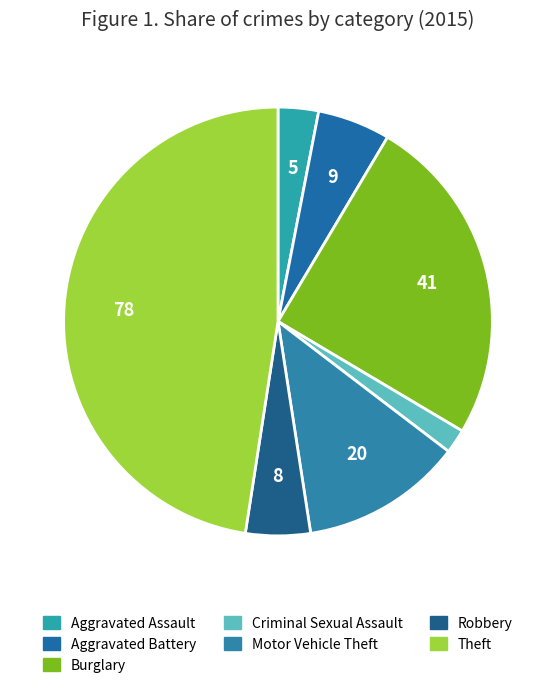

Count the number of slices in the pie.

7